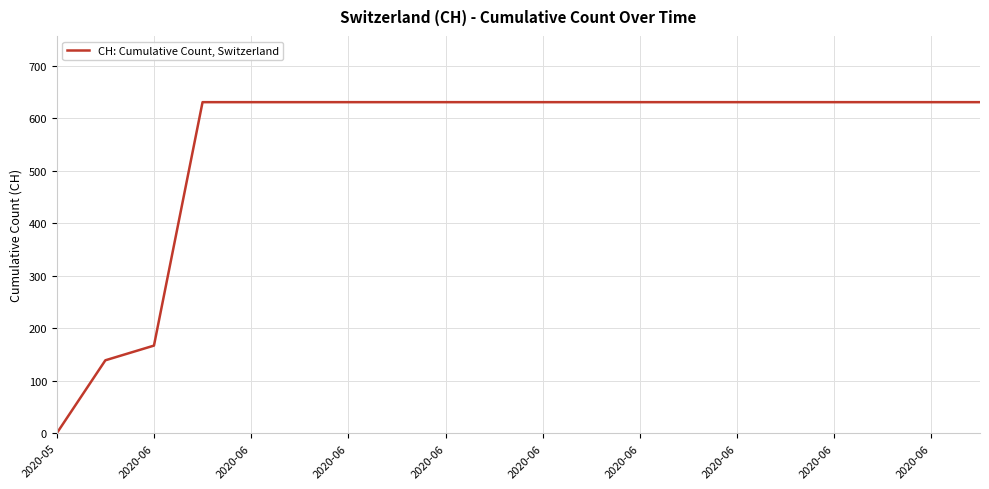

What is the maximum value shown in the chart?

631